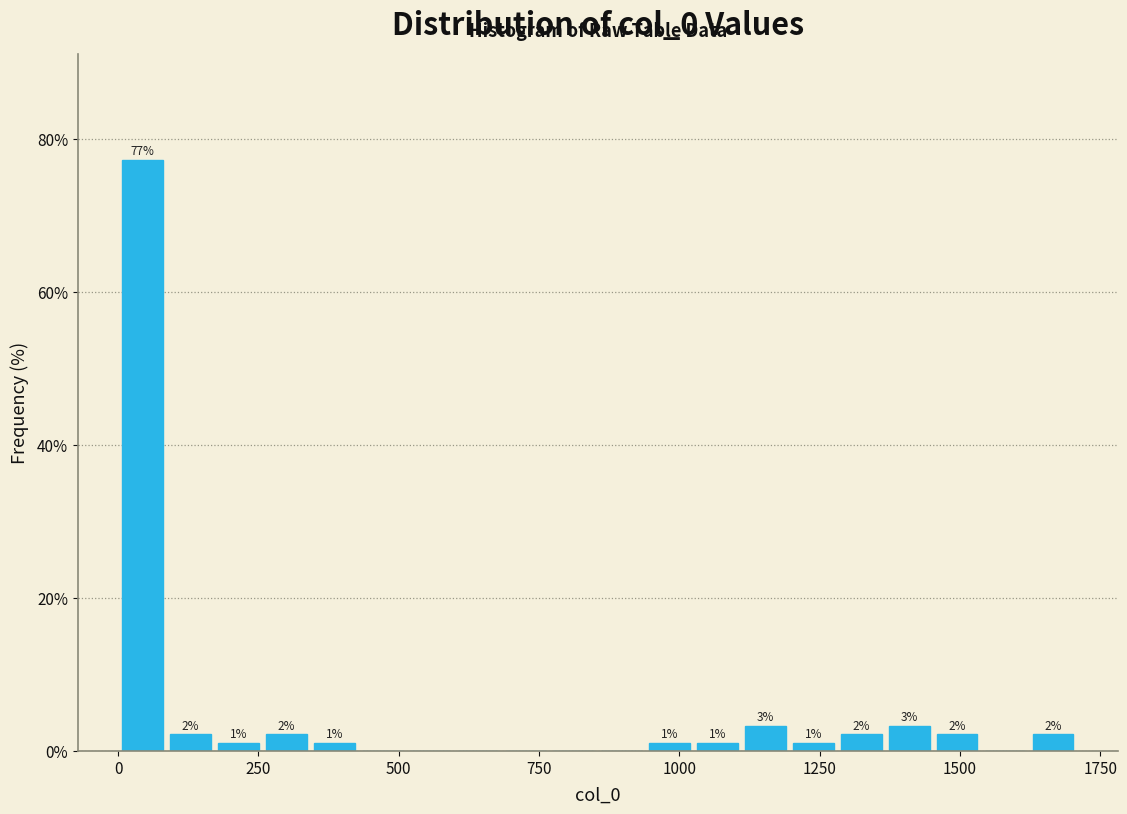

Read against the x-axis, roughly where is the centre of the tallest bar?

50